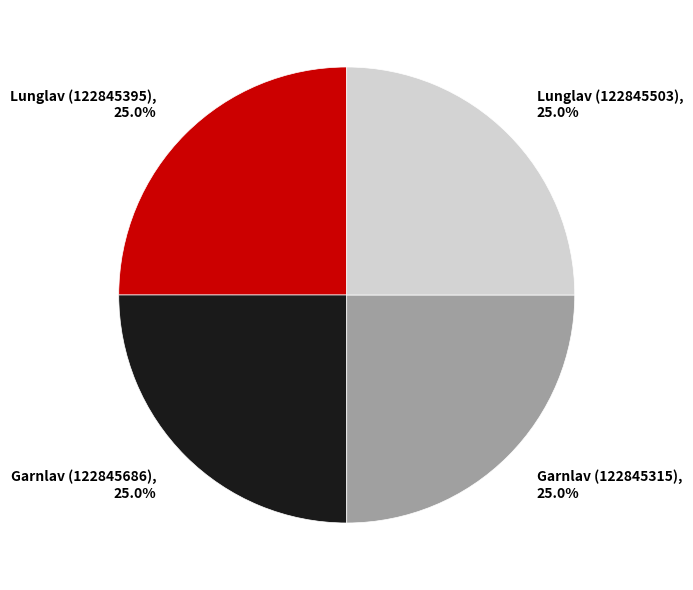

Approximately how many times larger is the value at Garnlav (122845315), 25.0% compared to Lunglav (122845395), 25.0%?

1.0